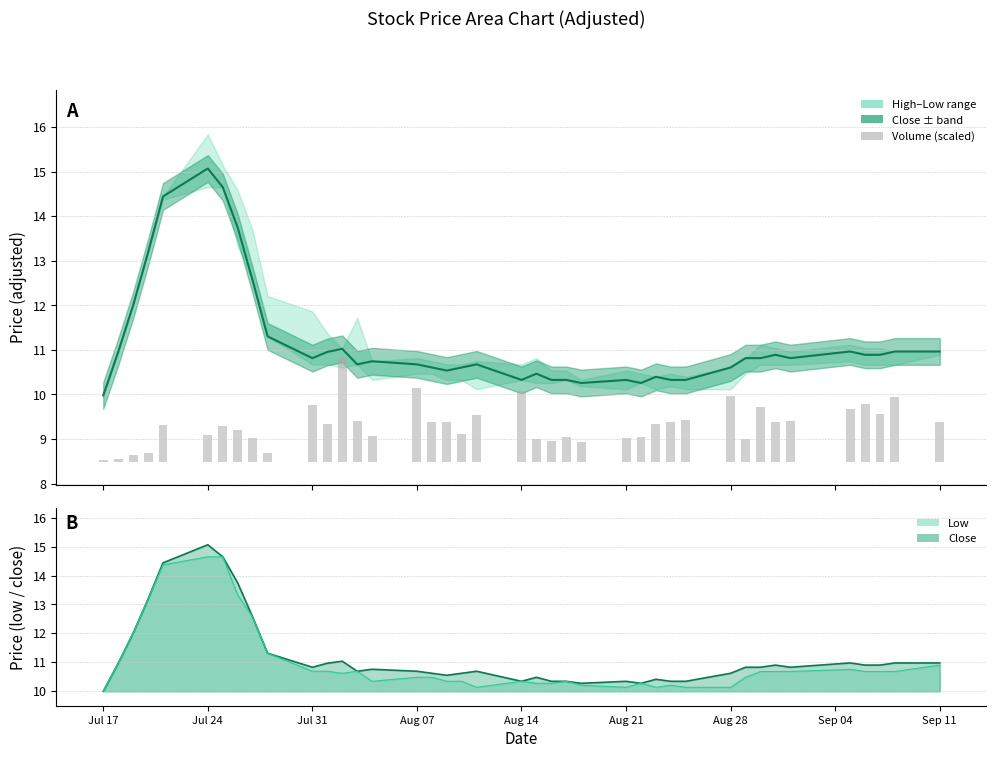

How many bars are there in total?

40